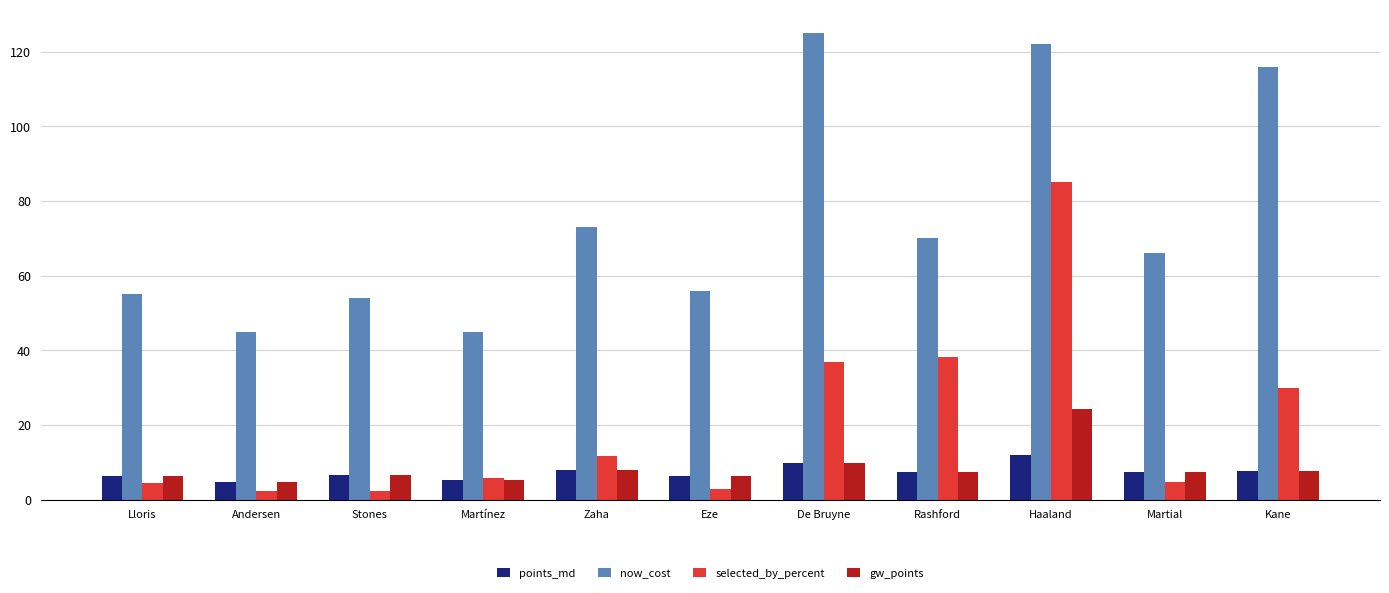

List the series in order of their peak value, lowest first.

points_md, gw_points, selected_by_percent, now_cost